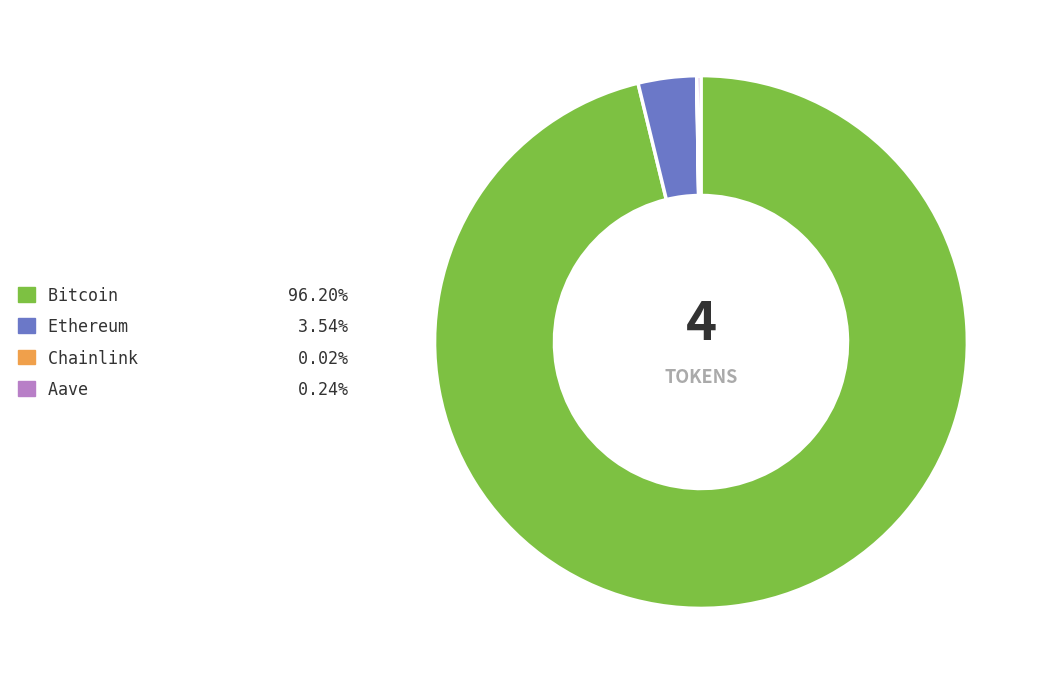

Is it true that Ethereum is 18% of the pie?

False